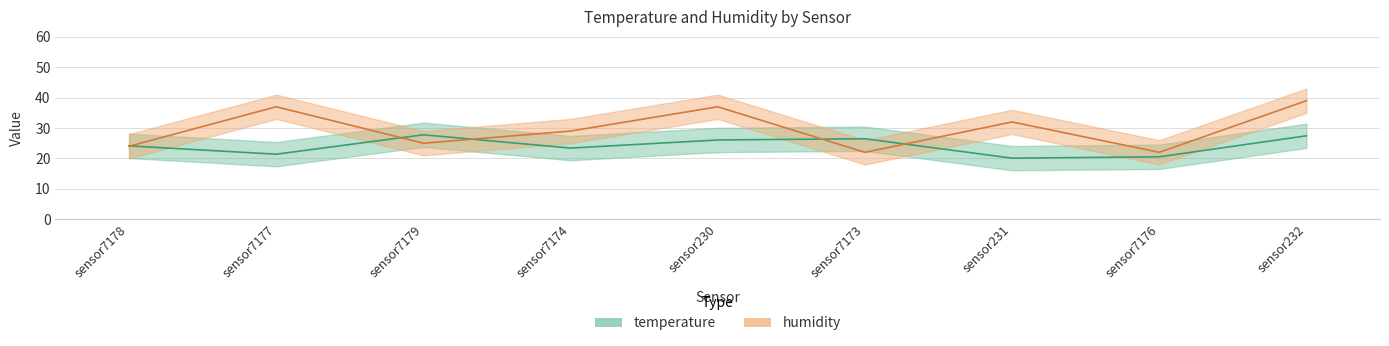

Which category has the highest value across all series?

sensor232